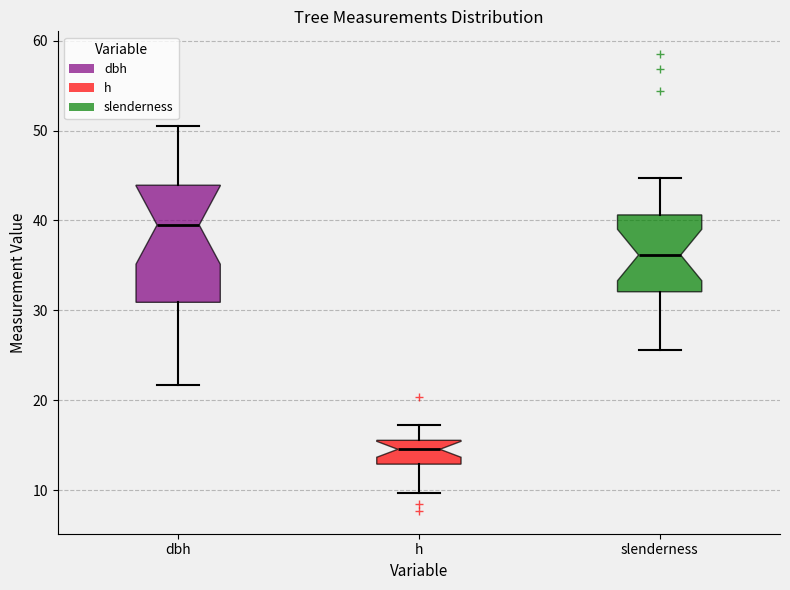

Which box has the lowest median line?

h